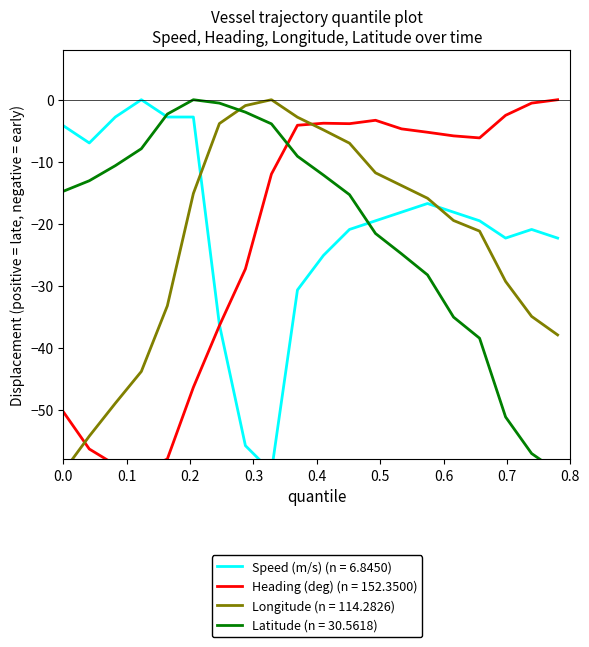

Which series has the largest total across all categories?

Speed (m/s)